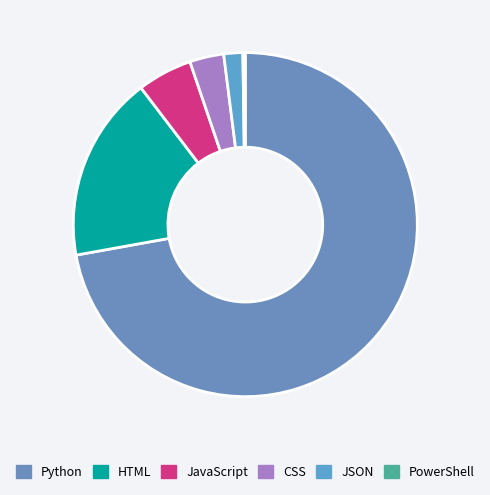

What percentage is the JavaScript slice, to the nearest percent?

5%